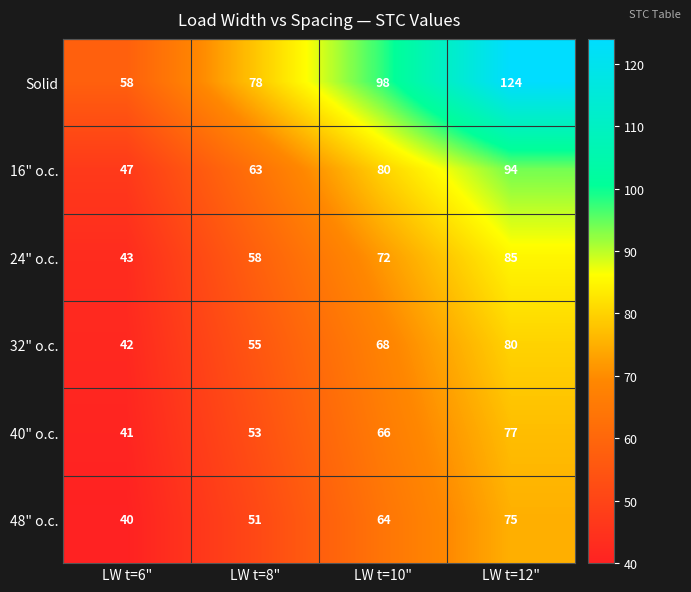

What is the difference between the highest and lowest values at LW t=12"?

49